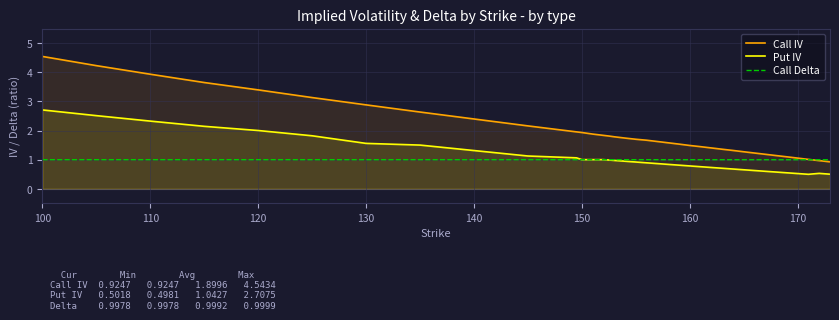

Which series has the largest total across all categories?

Call IV